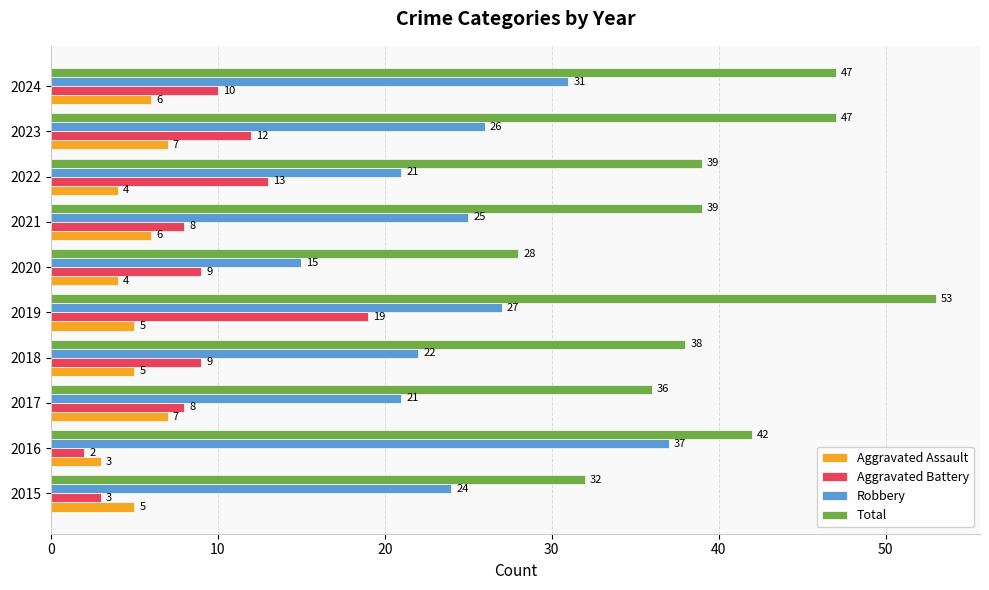

What is the total value across all series at 2018?

74